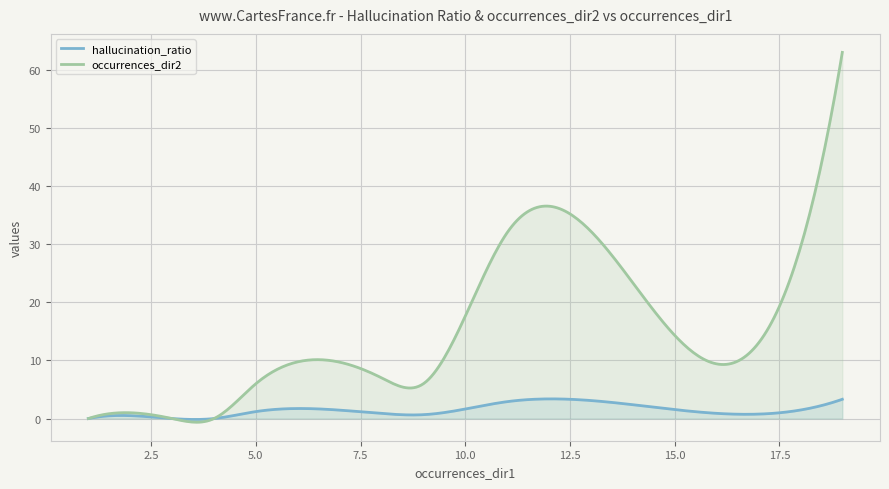

Which series has the widest spread of values?

occurrences_dir2